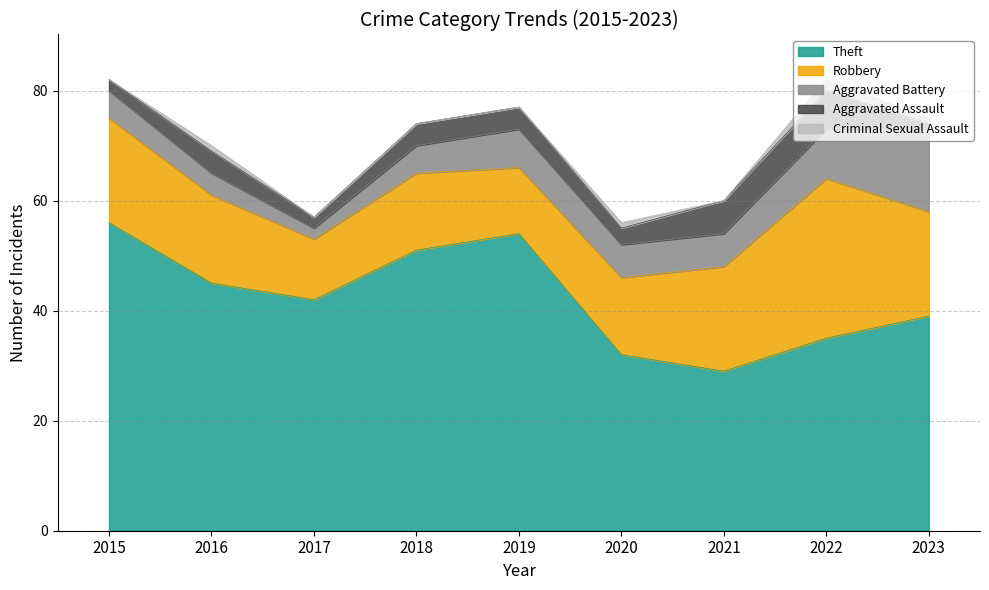

List the labels in order of Robbery value, smallest first.

2017, 2019, 2018, 2020, 2016, 2015, 2021, 2023, 2022